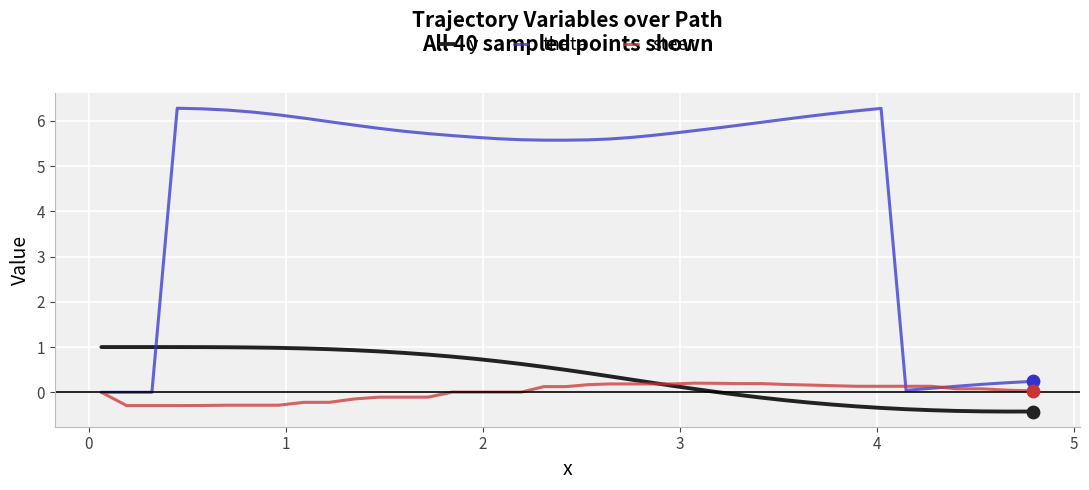

True or false: y and theta cross at least once.

True